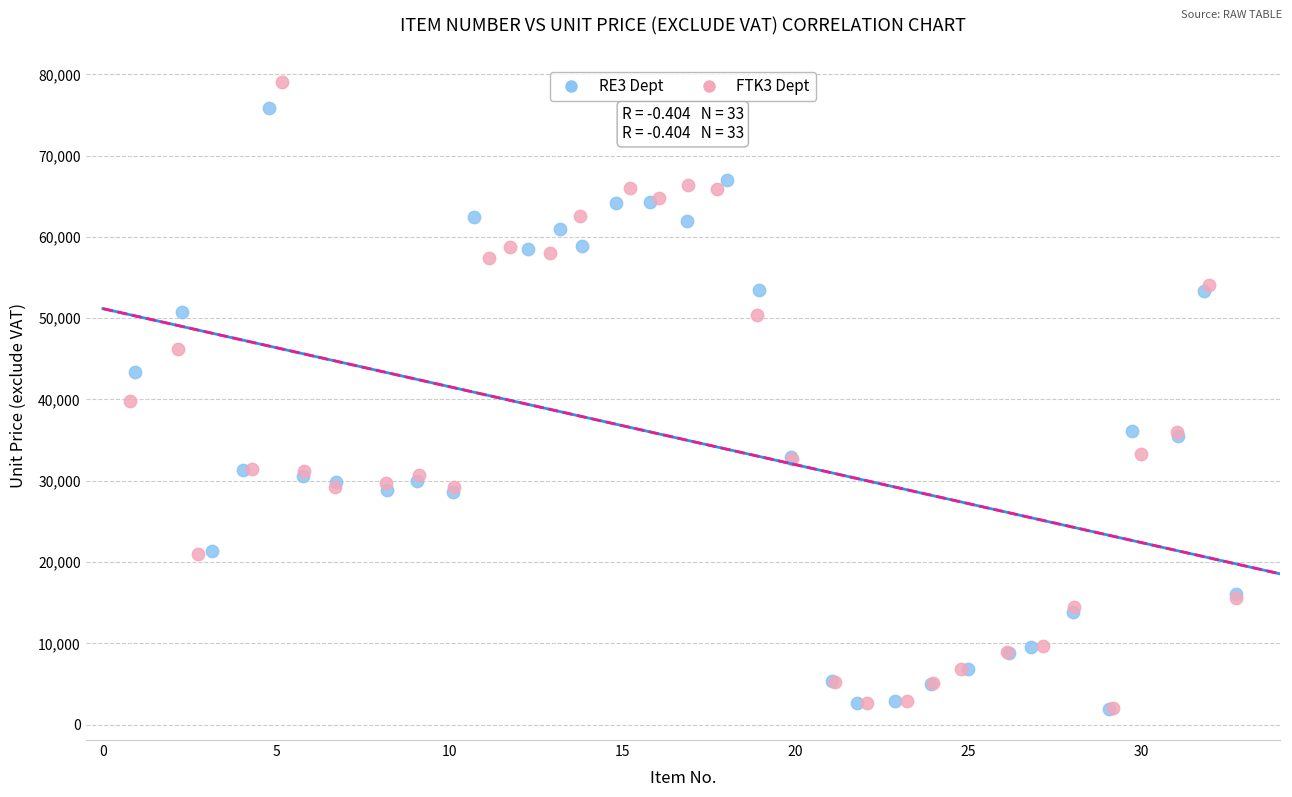

What are all the series names shown in the legend?

RE3 Dept, FTK3 Dept